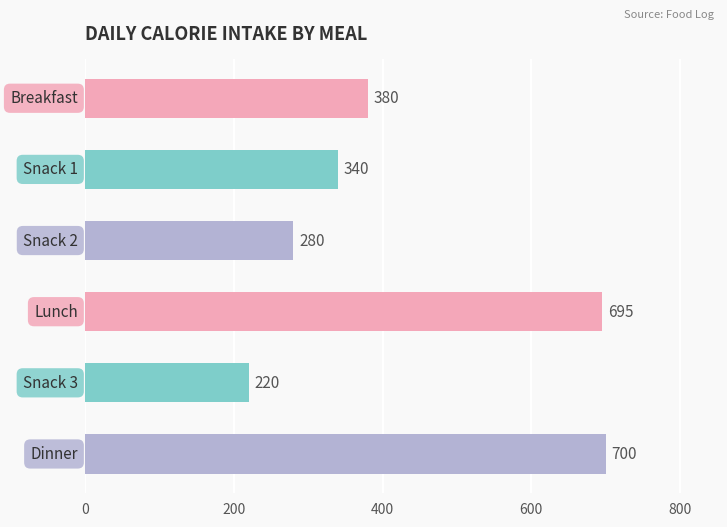

What is the smallest value displayed?

220